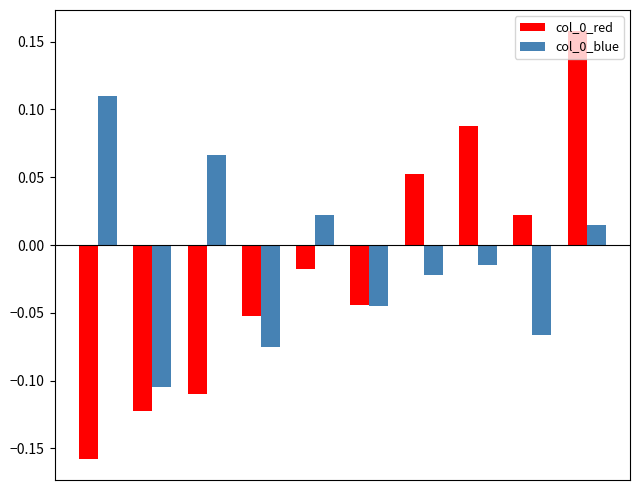

What is the difference between the maximum and minimum values in the col_0_red series?

0.3